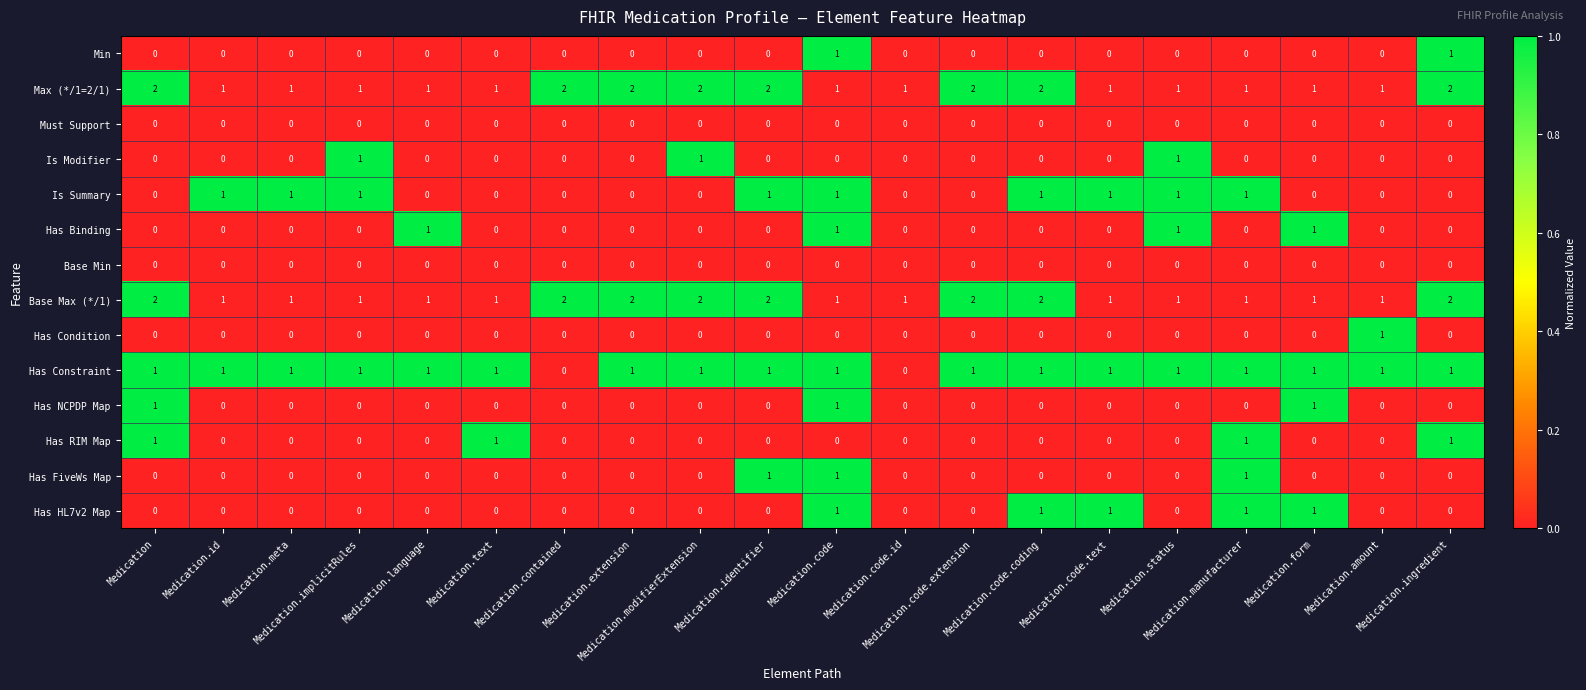

How many Has Condition values are between 0 and 1?

20